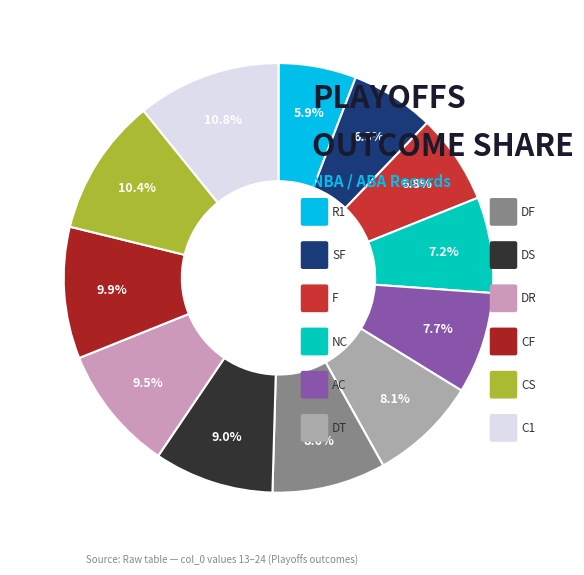

Does any single category account for the majority?

No